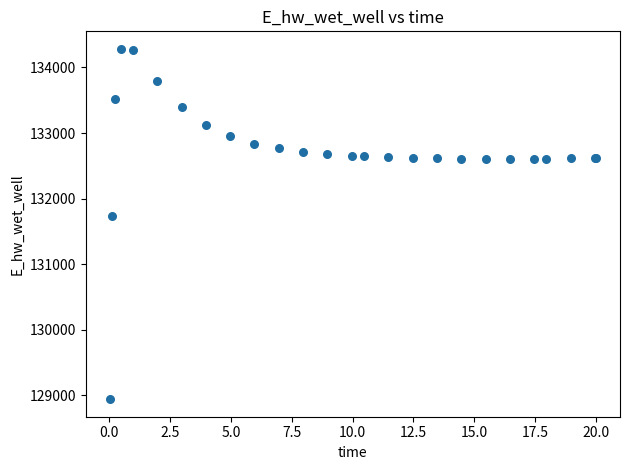

What Y value in the scatter plot is closest to 131612?

131728.1